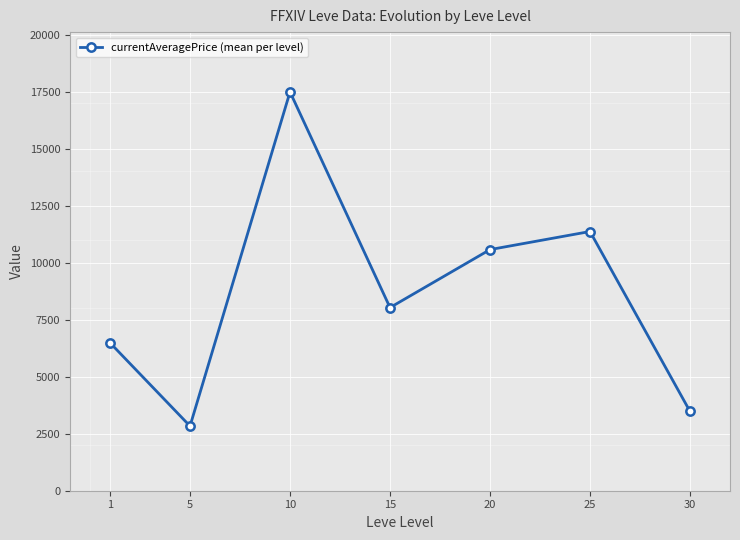

At which category does the data reach its first local valley?

5